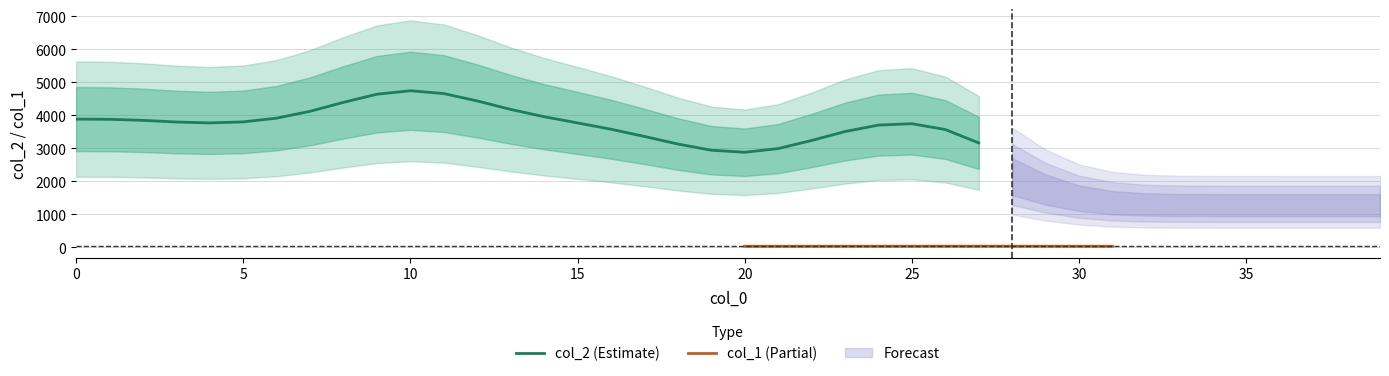

What is the minimum value shown in the chart?

17